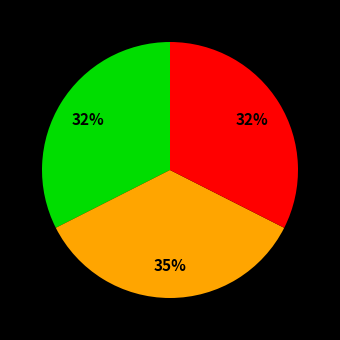

Does any single category account for the majority?

No